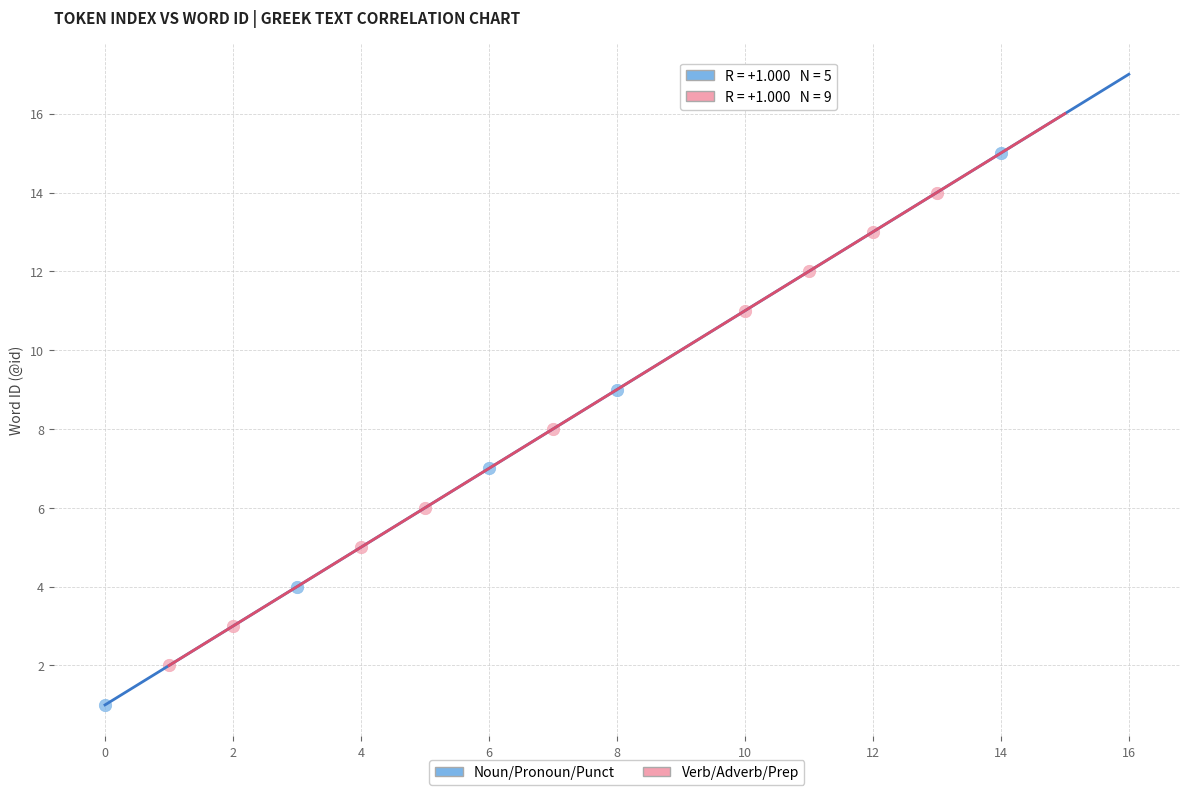

Which series has the widest spread of Y values?

Noun/Pronoun/Punct